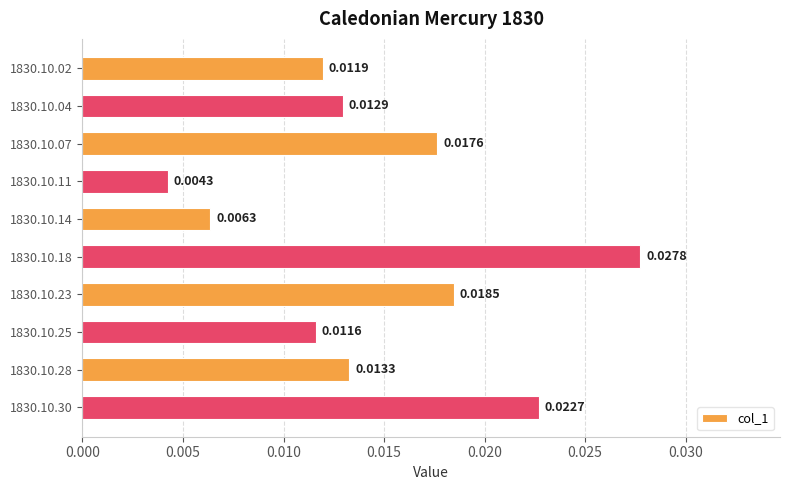

Are the bars grouped side by side (vs. stacked)?

No